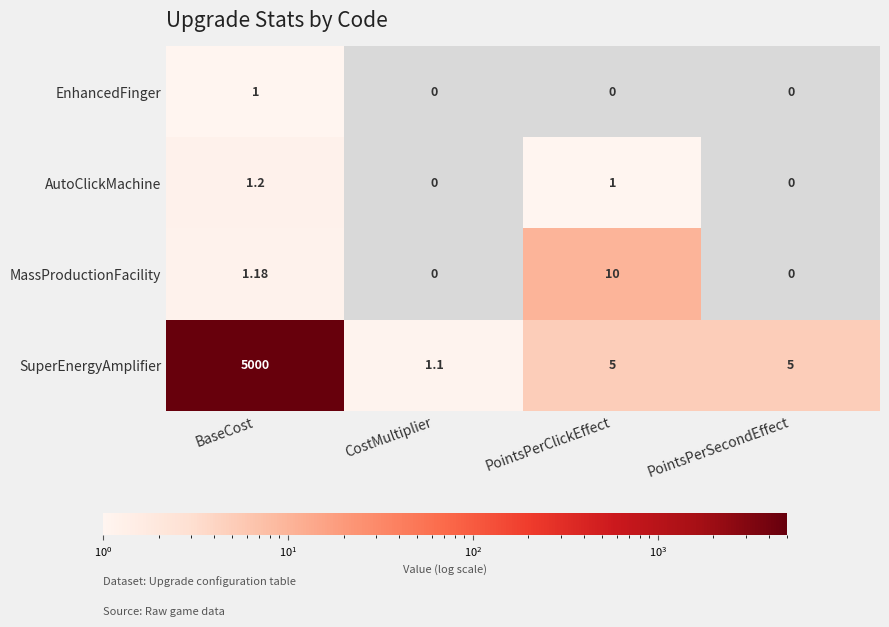

Rank the series at PointsPerClickEffect from highest to lowest value.

MassProductionFacility, SuperEnergyAmplifier, AutoClickMachine, EnhancedFinger